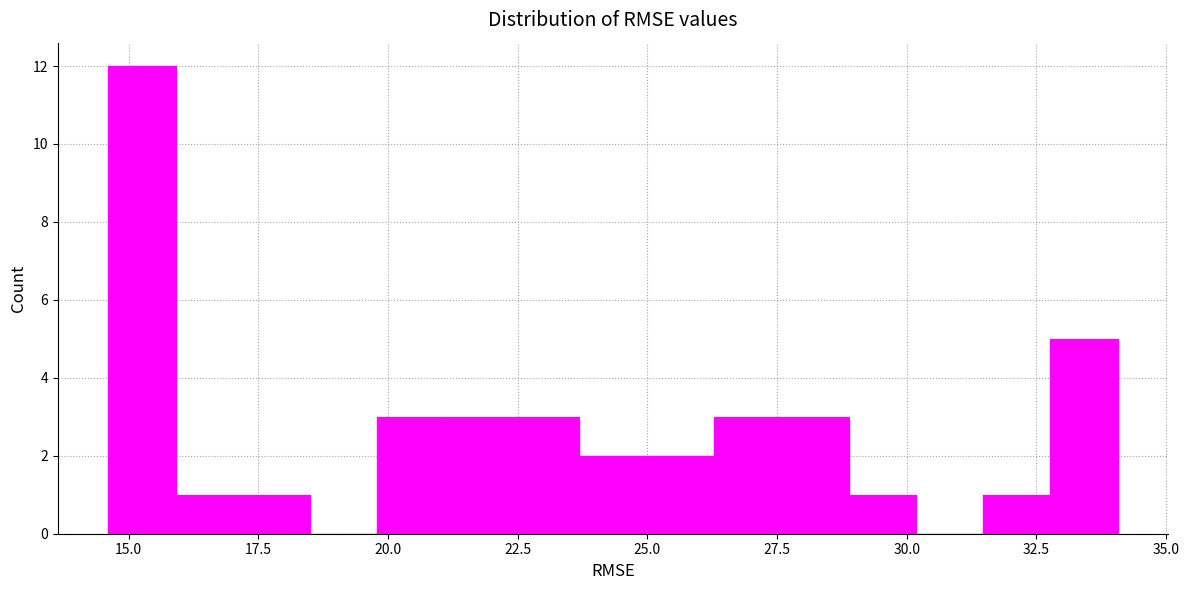

Read against the x-axis, roughly where is the centre of the tallest bar?

15.5